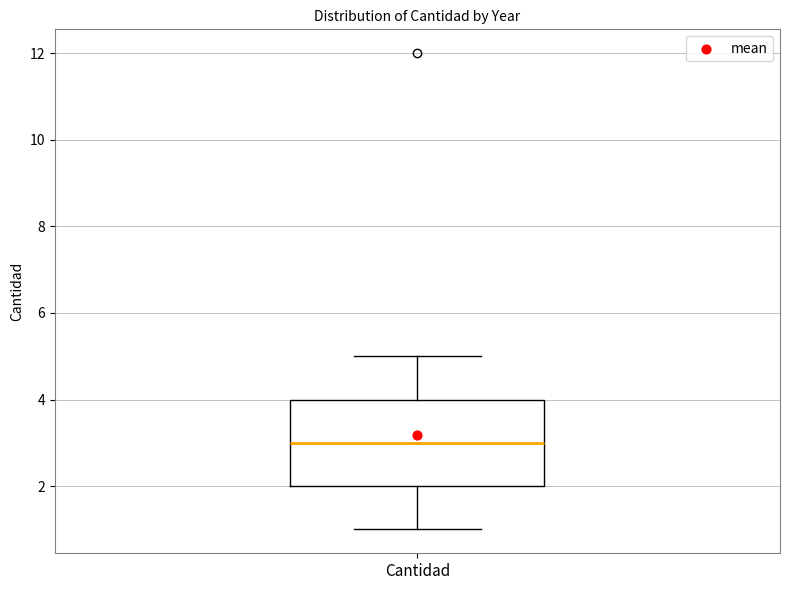

Transcribe this box plot: give where the median line is, the range the box spans, and where the two whiskers end, as read against the y-axis. The values are not printed on the chart, so give them approximately, as read against the axis.

median 3, box 2 to 4, whiskers 1 to 5